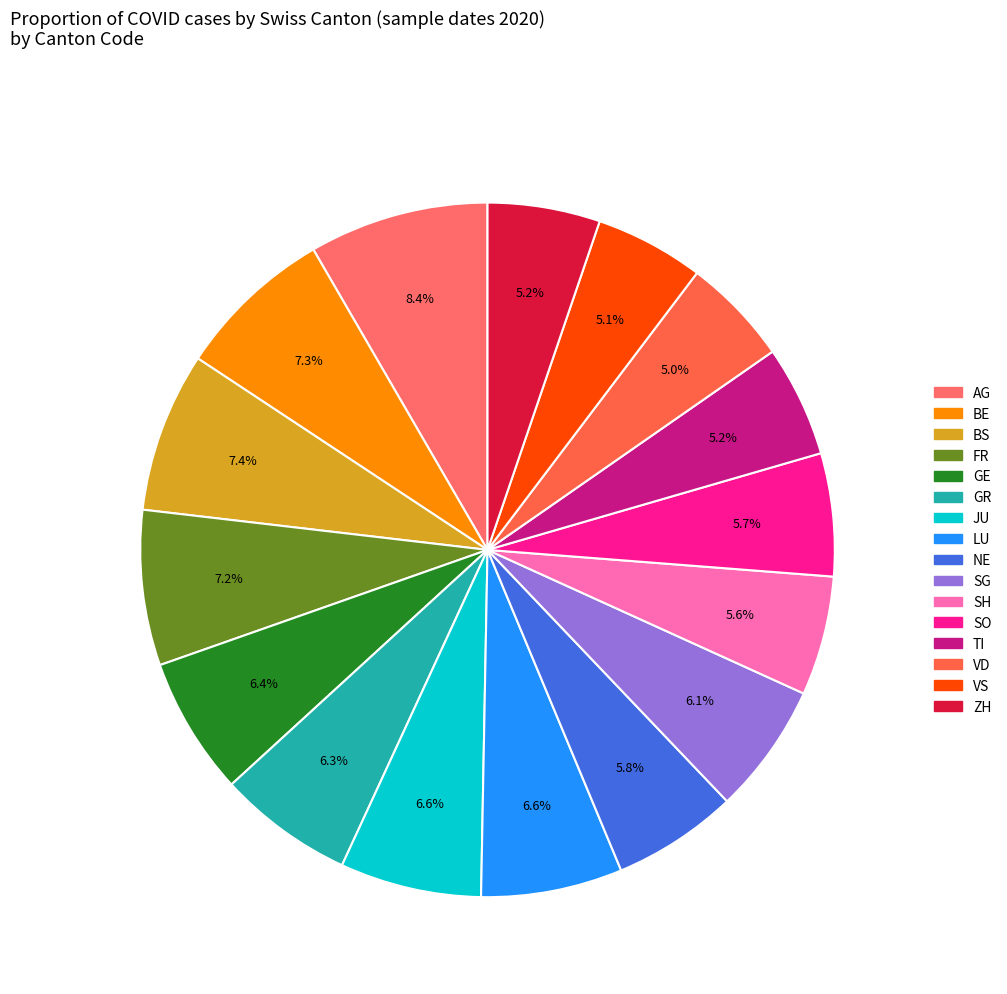

How many slices are in this pie chart?

16